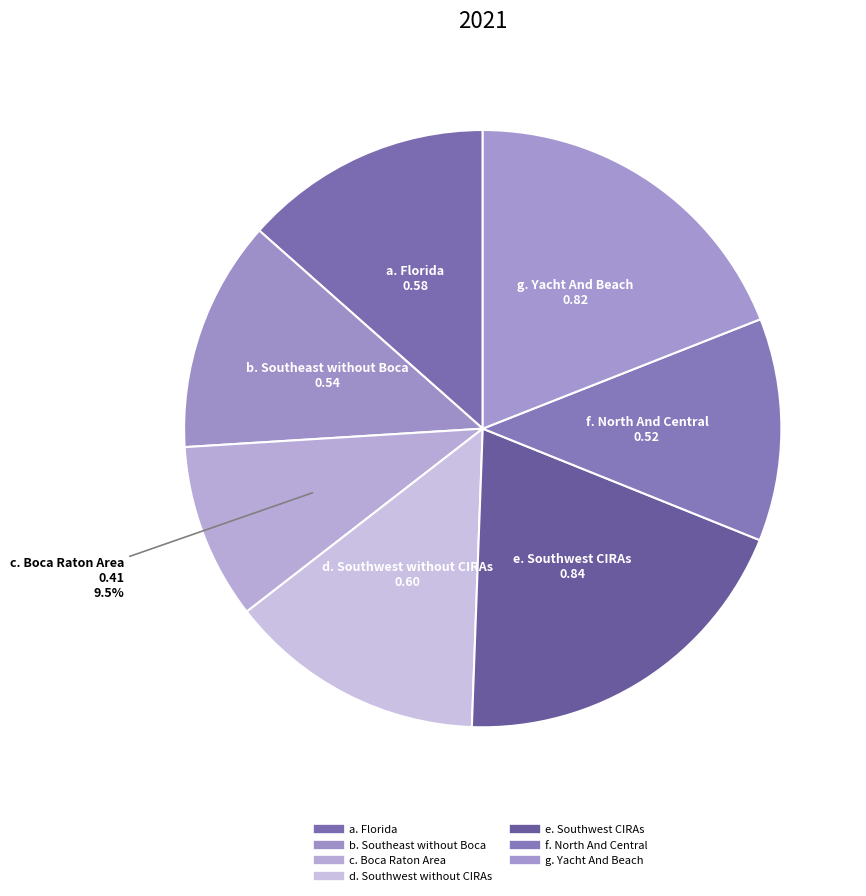

How many slices are in this pie chart?

7